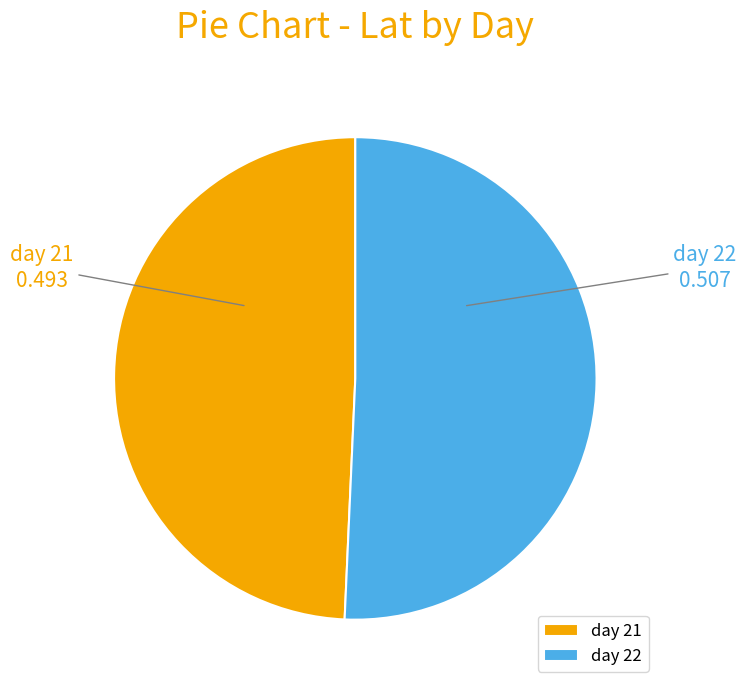

Do day 22 and day 21 together represent more than half of the pie?

Yes